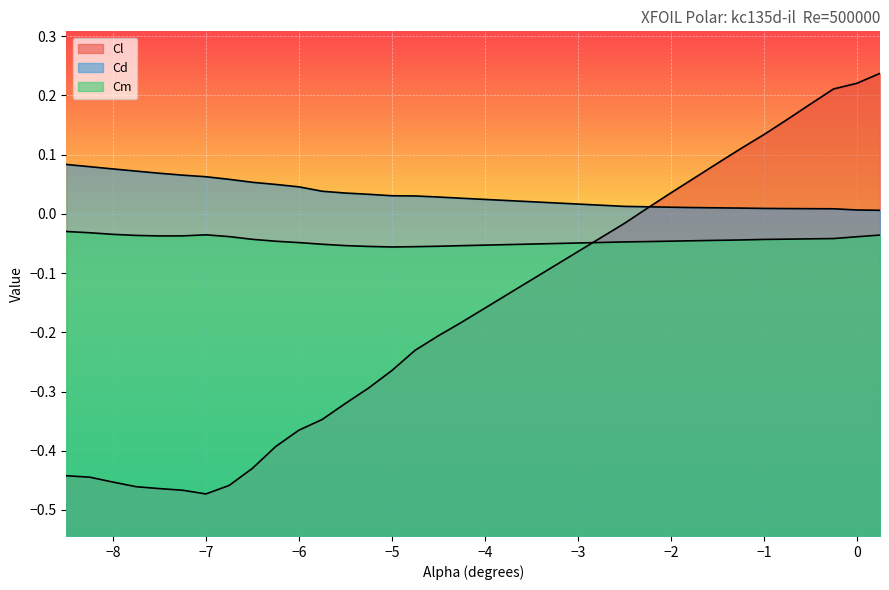

True or false: Cl and Cm cross at least once.

True